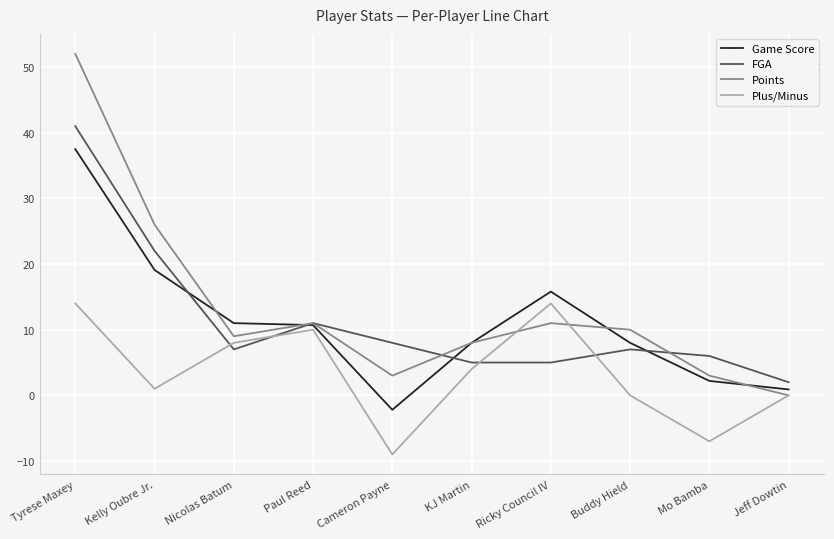

The Points series shows 11.0 at Paul Reed. True or false?

True